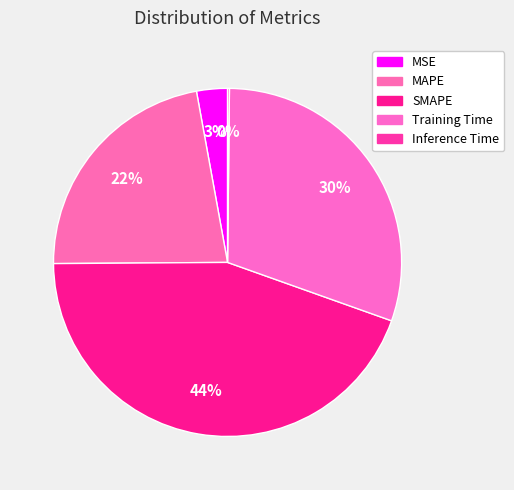

Is there any slice that represents more than half of the pie?

No